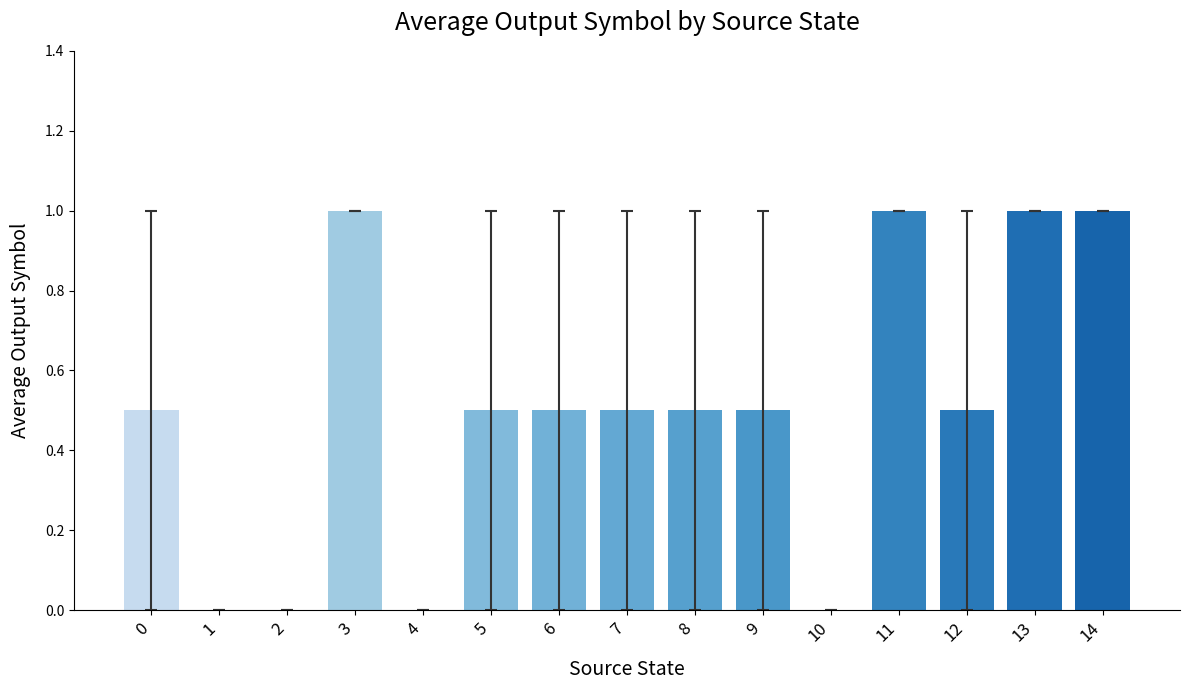

What is the maximum value shown in the chart?

1.0